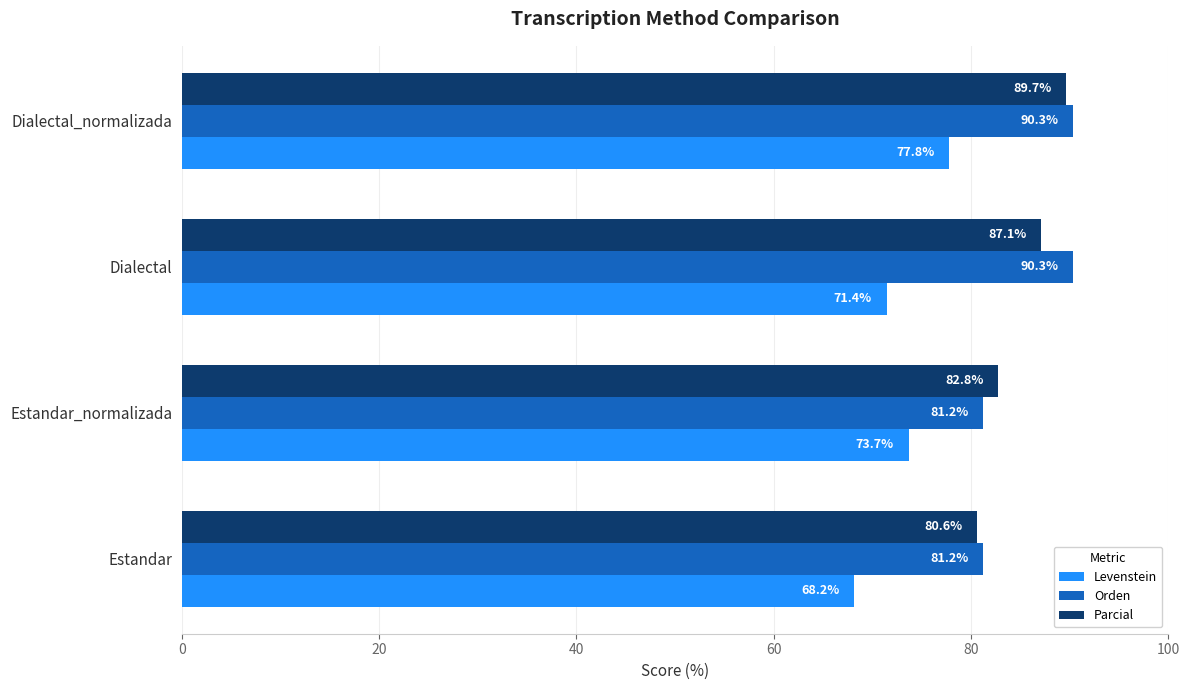

Which series has the widest spread of values?

Levenstein